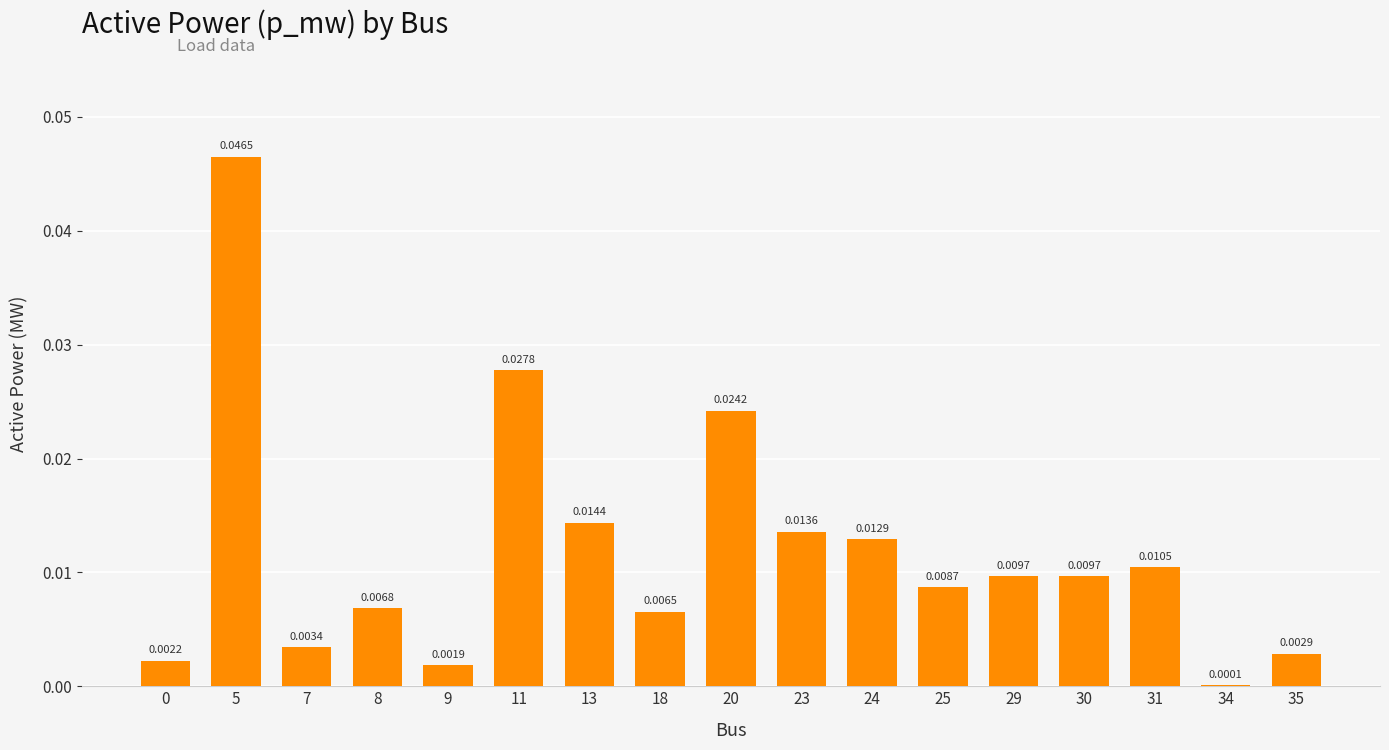

Between 25 and 8, which is larger?

25